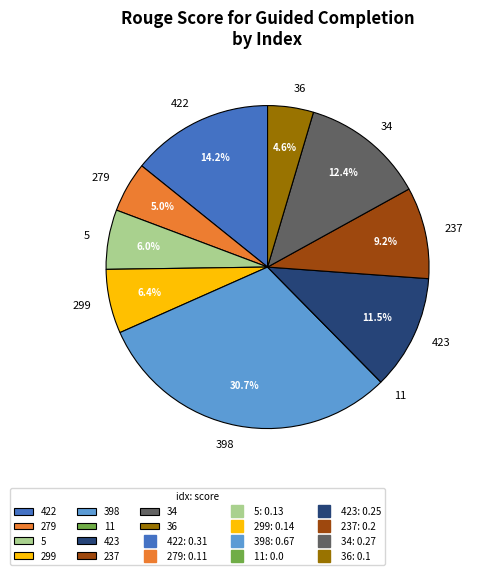

Do 423 and 5 together represent more than half of the pie?

No